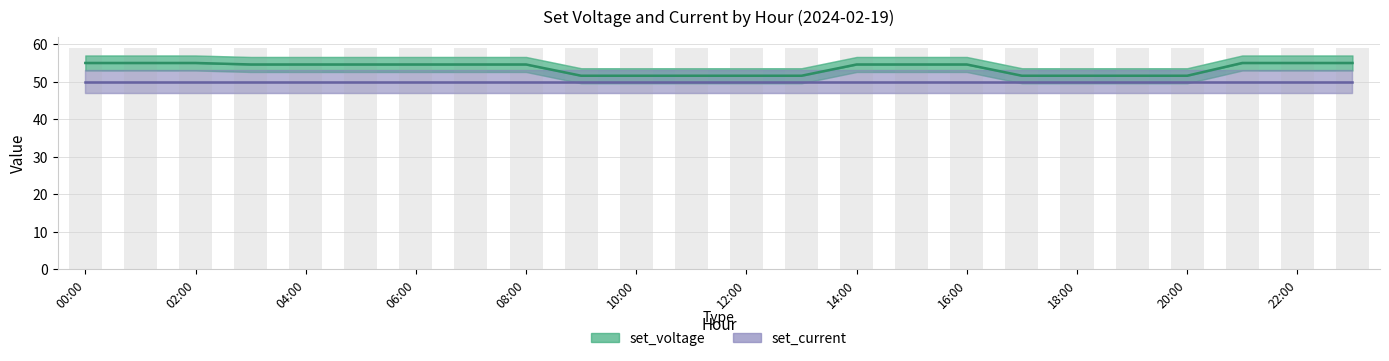

What is the spread (max minus min) of values at 14:00?

4.6